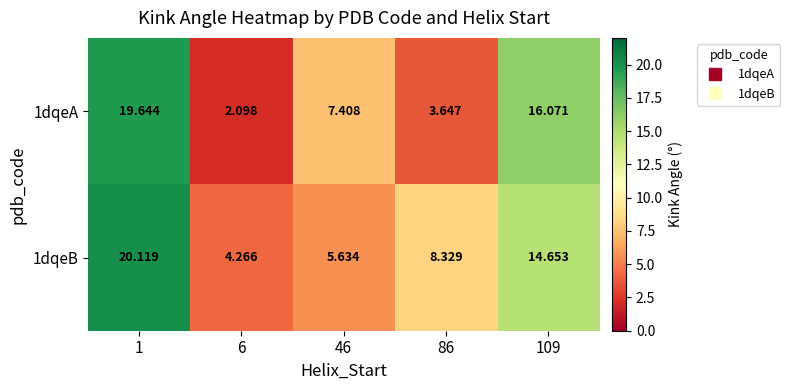

Between 1 and 109, which series saw the biggest shift?

1dqeB